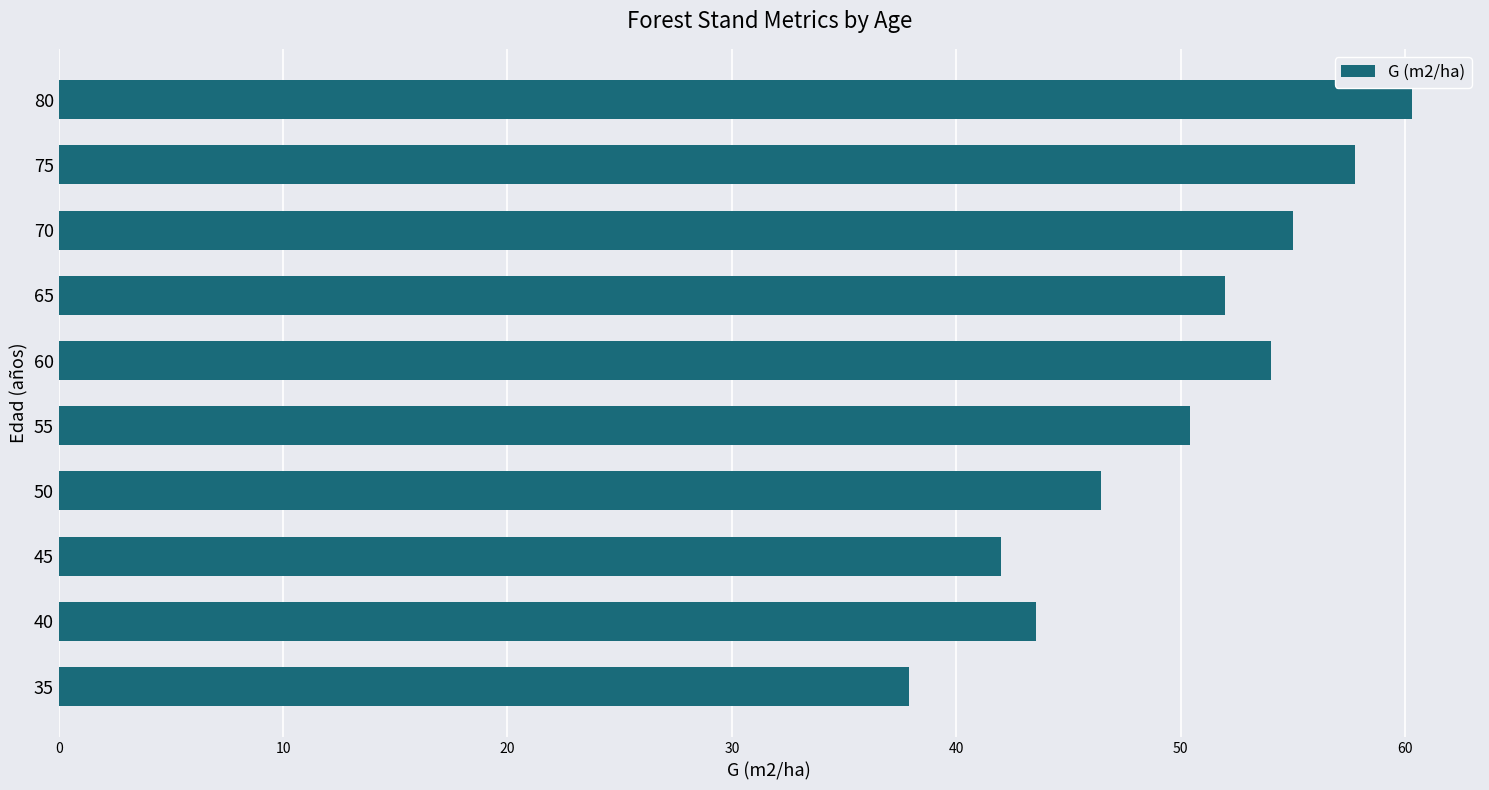

What is the difference between the maximum and minimum values?

22.4